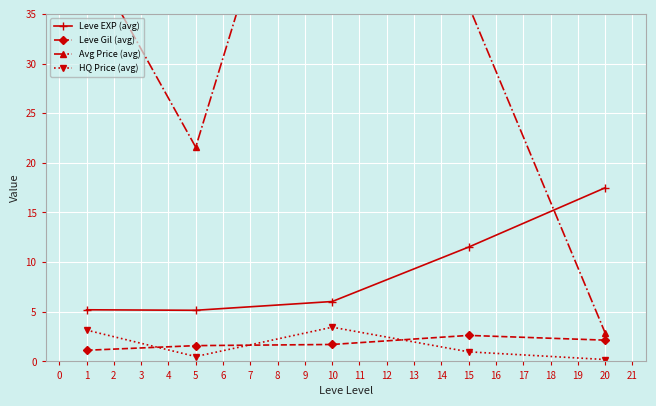

Does the chart display data point markers on the line(s)?

Yes